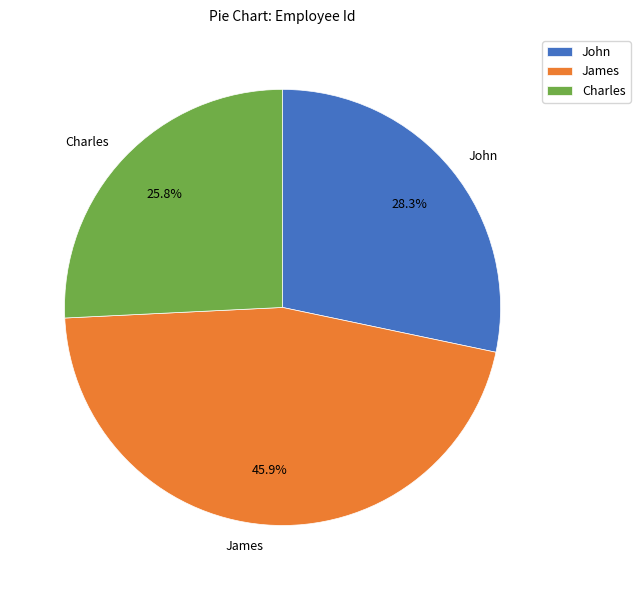

What percentage do James and John together represent?

74.2%